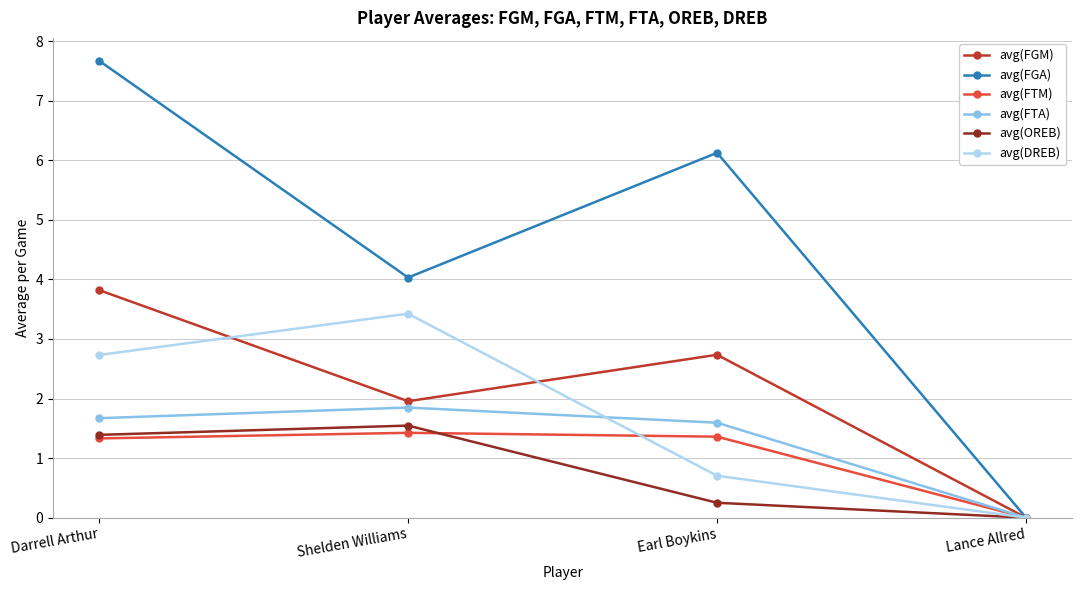

Rank the series by their maximum value, from lowest to highest.

avg(FTM), avg(OREB), avg(FTA), avg(DREB), avg(FGM), avg(FGA)